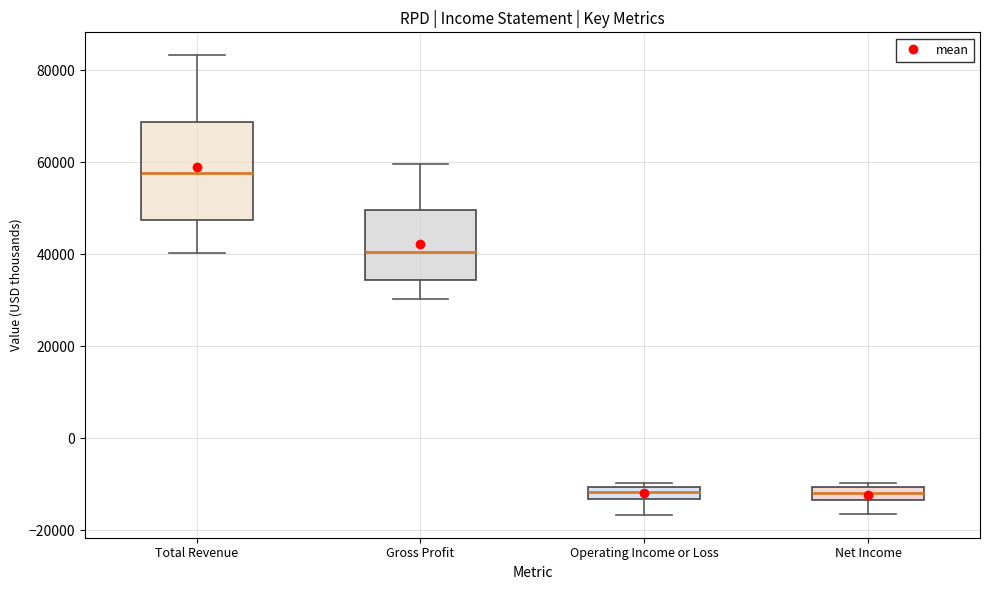

Which box is the tallest, from its lower edge to its upper edge?

Total Revenue